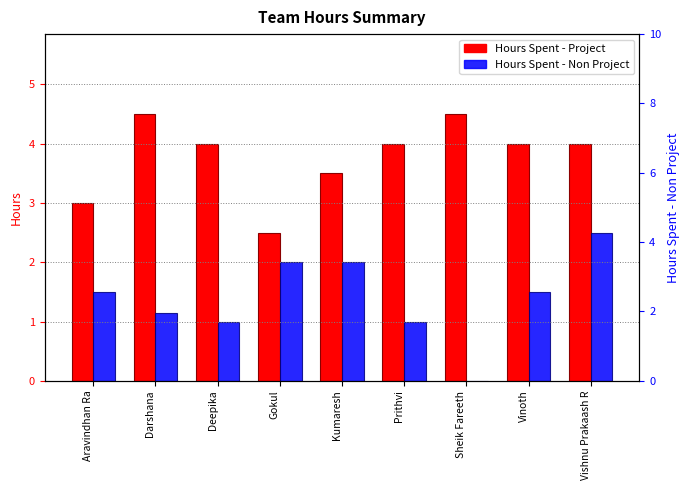

The value of Hours Spent - Non Project at Gokul is 3.3. True or false?

False